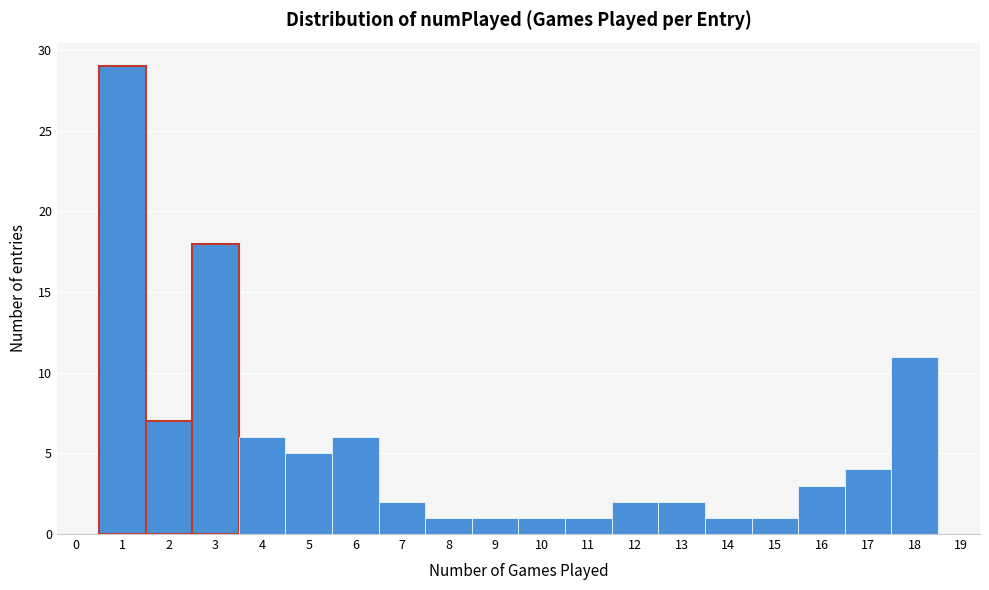

Reading left to right, list every bar in this chart as the range it spans on the x-axis followed by its height. The values are not printed on the chart, so give them approximately, as read against the axis.

0.5 to 1.5: 29
1.5 to 2.5: 7
2.5 to 3.5: 18
3.5 to 4.5: 6
4.5 to 5.5: 5
5.5 to 6.5: 6
6.5 to 7.5: 2
7.5 to 8.5: 1
8.5 to 9.5: 1
9.5 to 10.5: 1
10.5 to 11.5: 1
11.5 to 12.5: 2
12.5 to 13.5: 2
13.5 to 14.5: 1
14.5 to 15.5: 1
15.5 to 16.5: 3
16.5 to 17.5: 4
17.5 to 18.5: 11